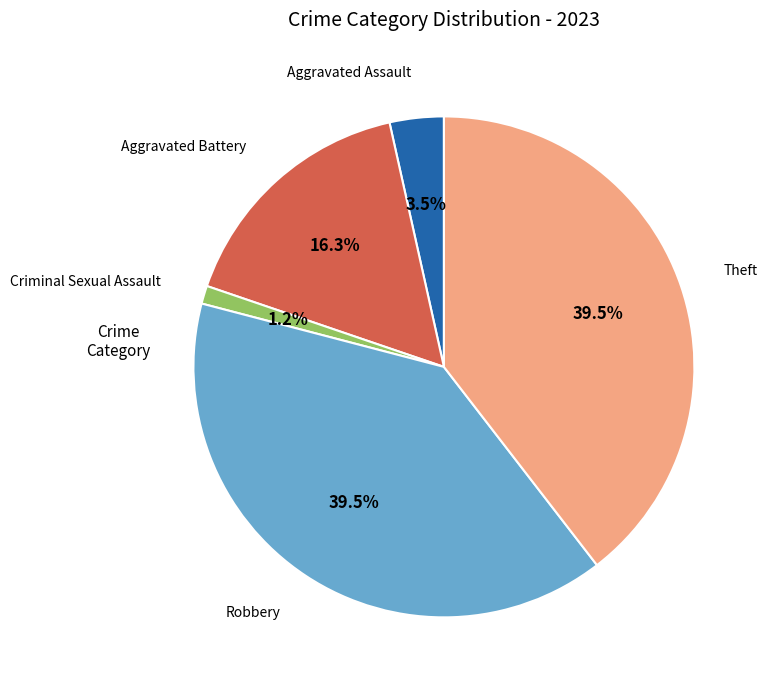

Does any single category account for the majority?

No